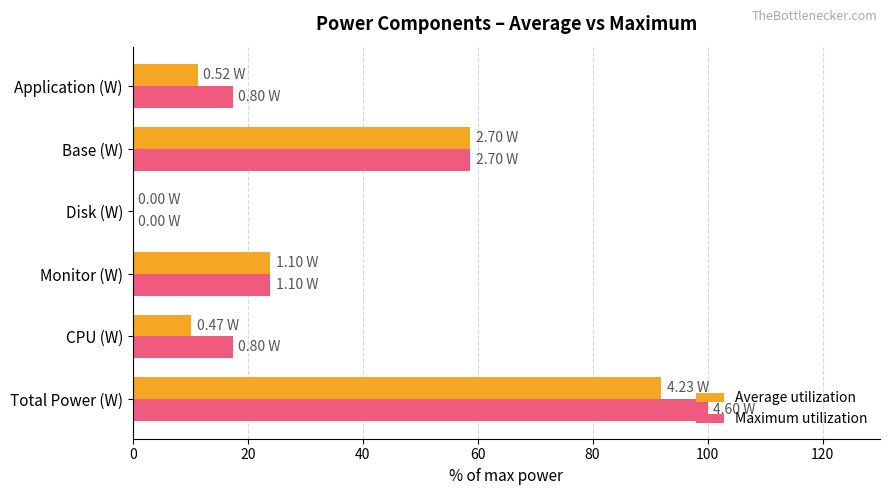

Between Disk (W) and Application (W), which series saw the biggest shift?

Maximum utilization